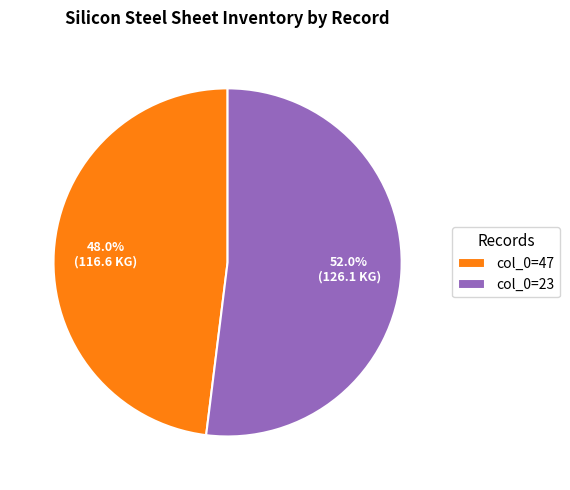

Rank the categories by value from highest to lowest.

col_0=23, col_0=47